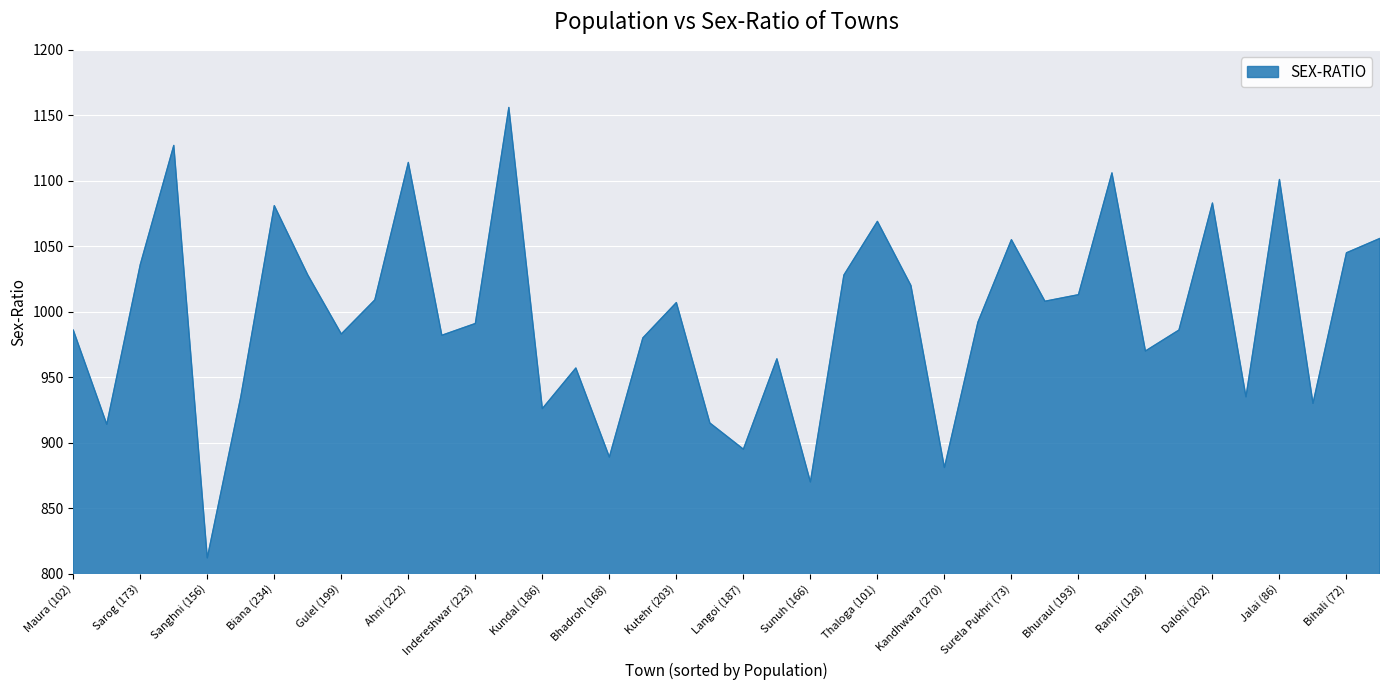

What is the difference between the maximum and minimum values?

344